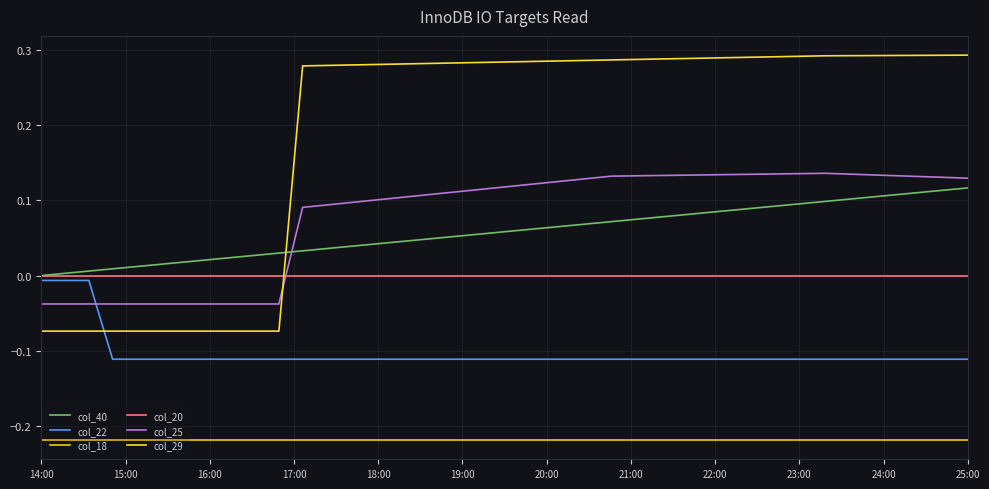

Does the chart have visible grid lines?

Yes